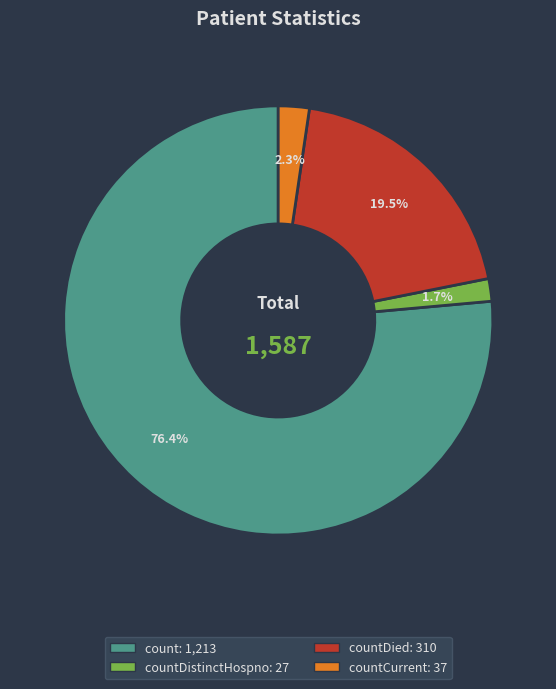

Is there any slice that represents more than half of the pie?

Yes